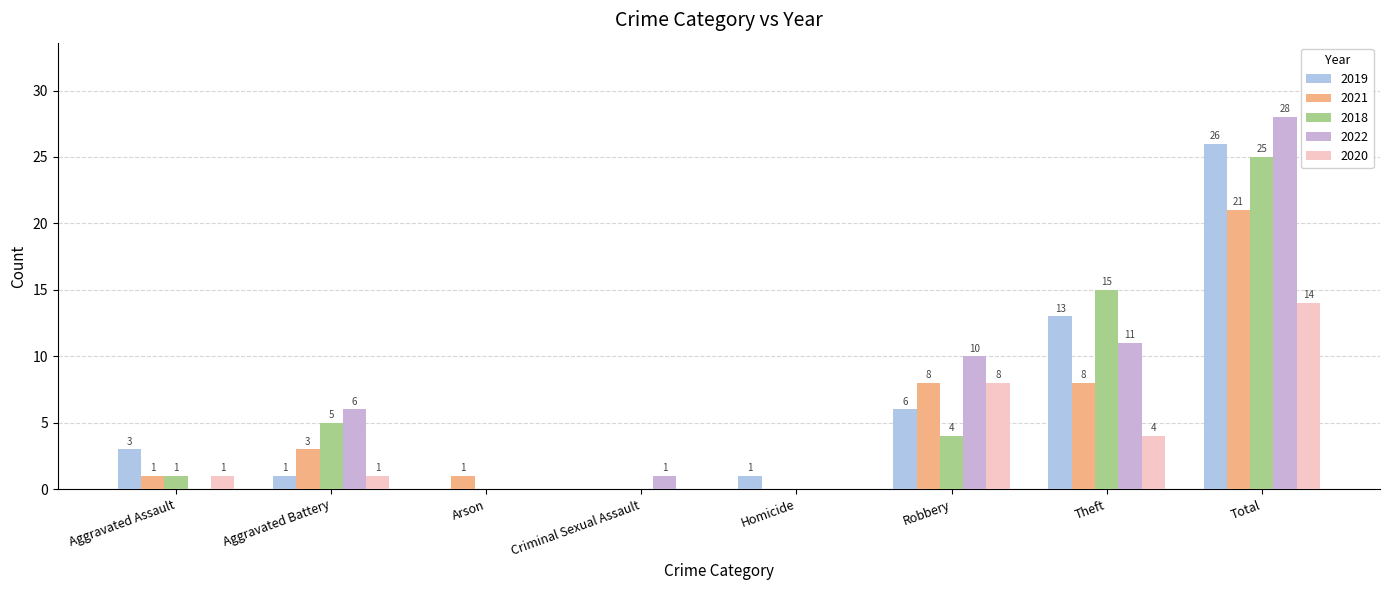

How many data points does each series have?

8